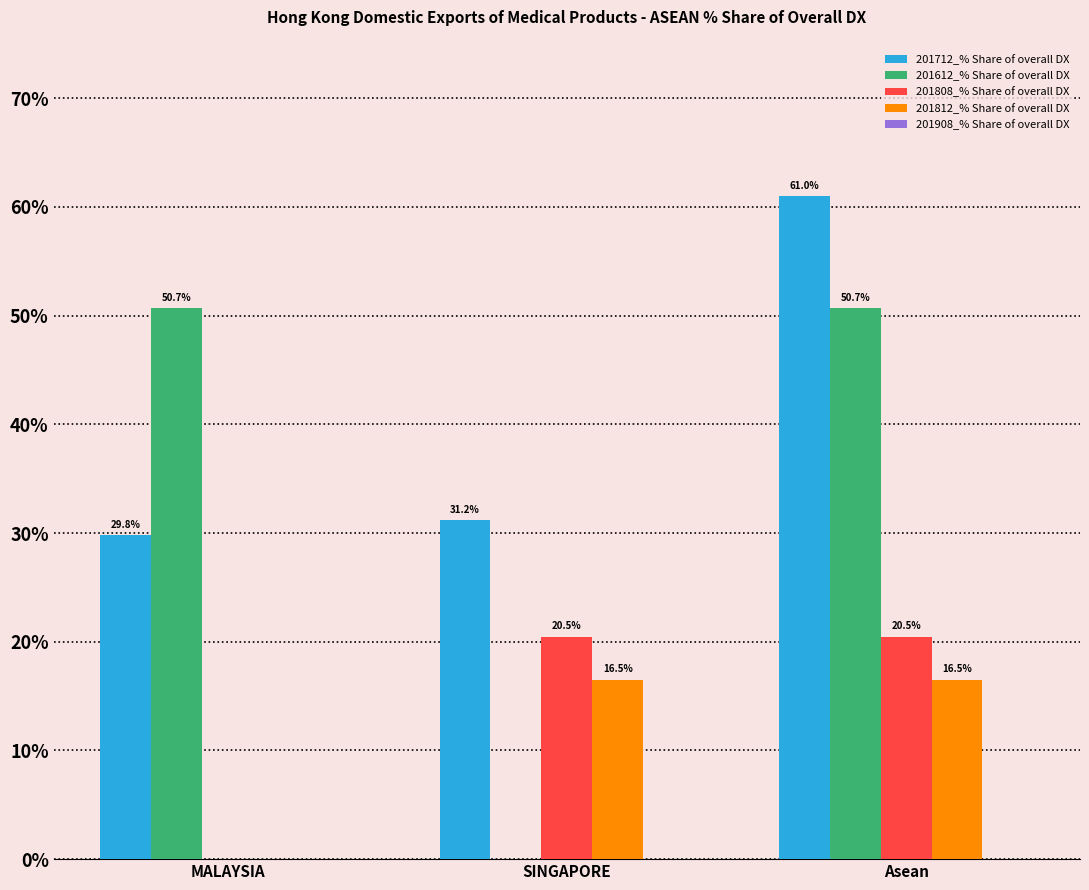

At which category is the sum across all series the highest?

Asean